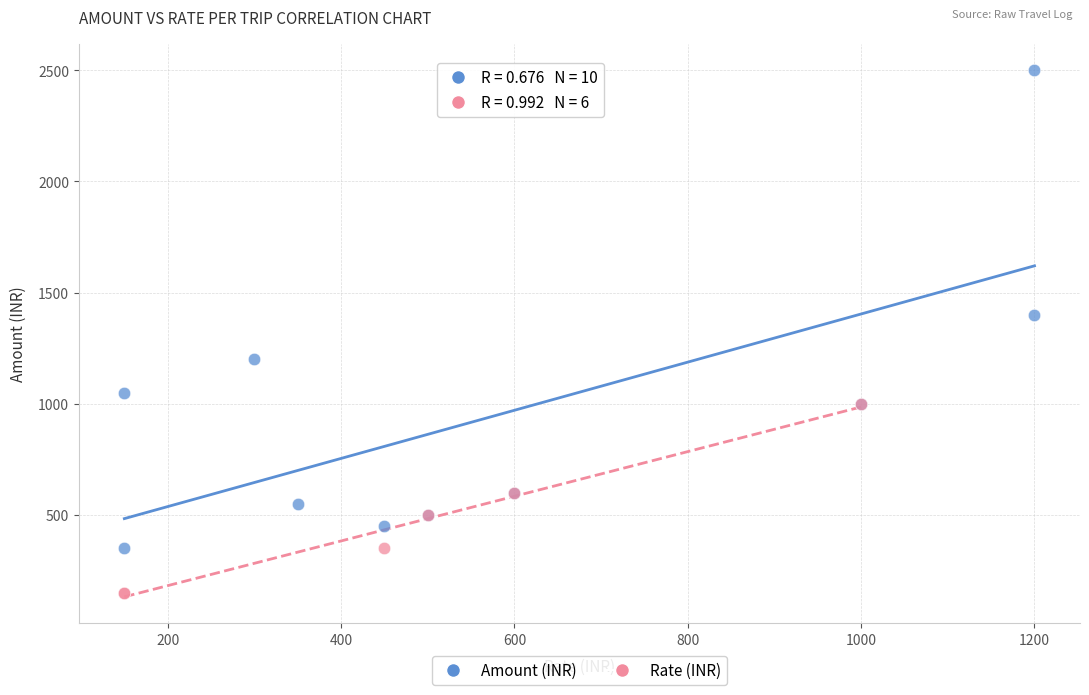

Which series reaches the minimum Y coordinate?

Rate (INR)